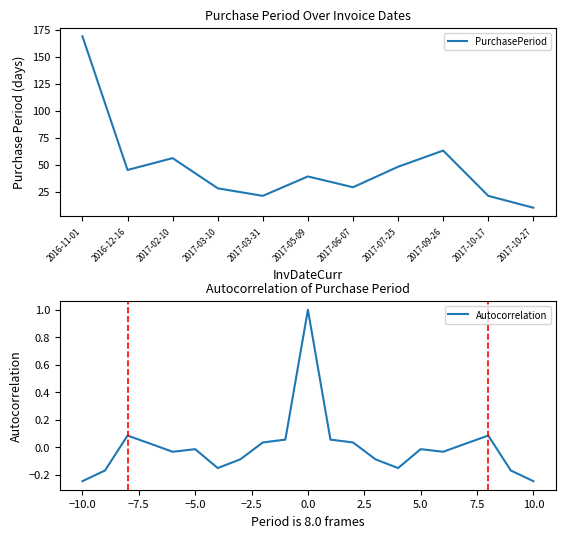

What position from the right is 2016-11-01?

11